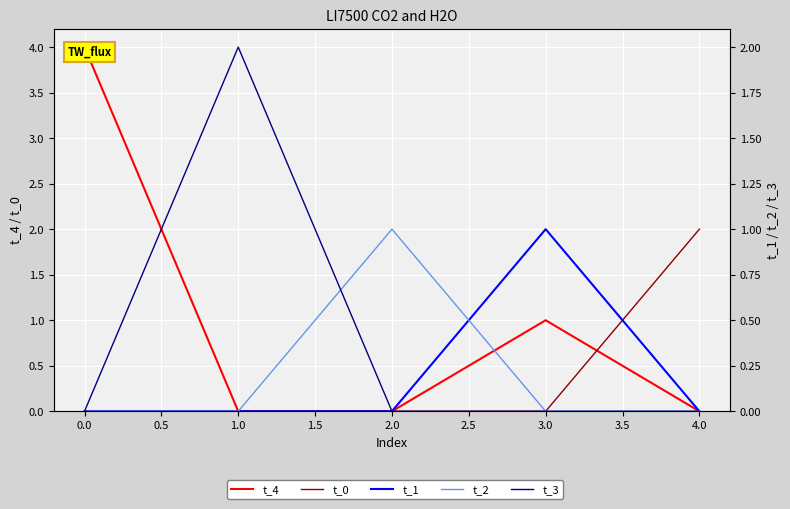

Reading left to right, list all the values displayed in this chart.

t_4: 4	0	0	1	0
t_0: 0	0	0	0	2
t_1: 0	0	0	1	0
t_2: 0	0	1	0	0
t_3: 0	2	0	0	0